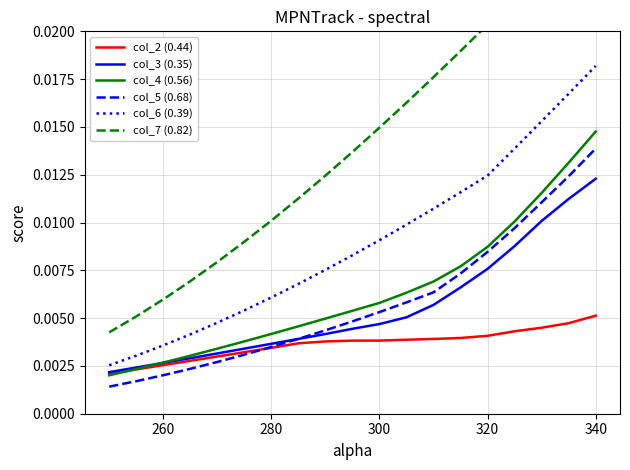

True or false: col_4 (0.56) and col_6 (0.39) intersect in this chart.

False